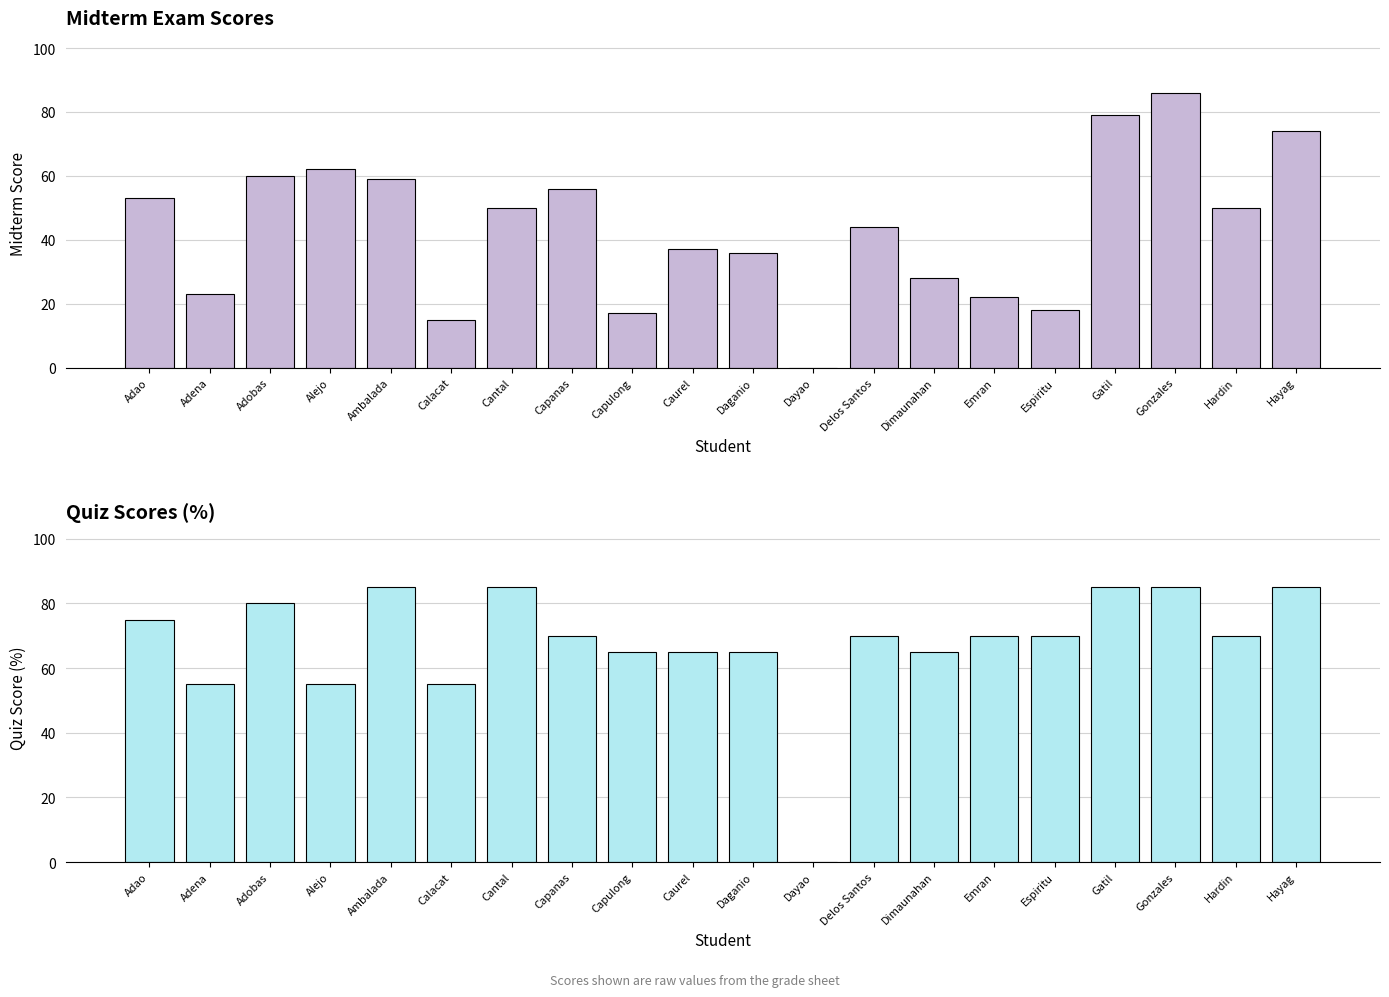

Is the value of Quiz Score (%) at Delos Santos greater than the value of Midterm Exam Score at Espiritu?

Yes